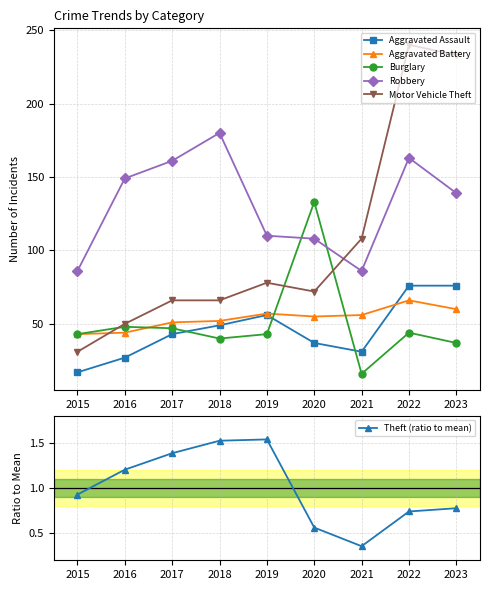

Where do Motor Vehicle Theft and Burglary first cross each other?

2015 and 2016